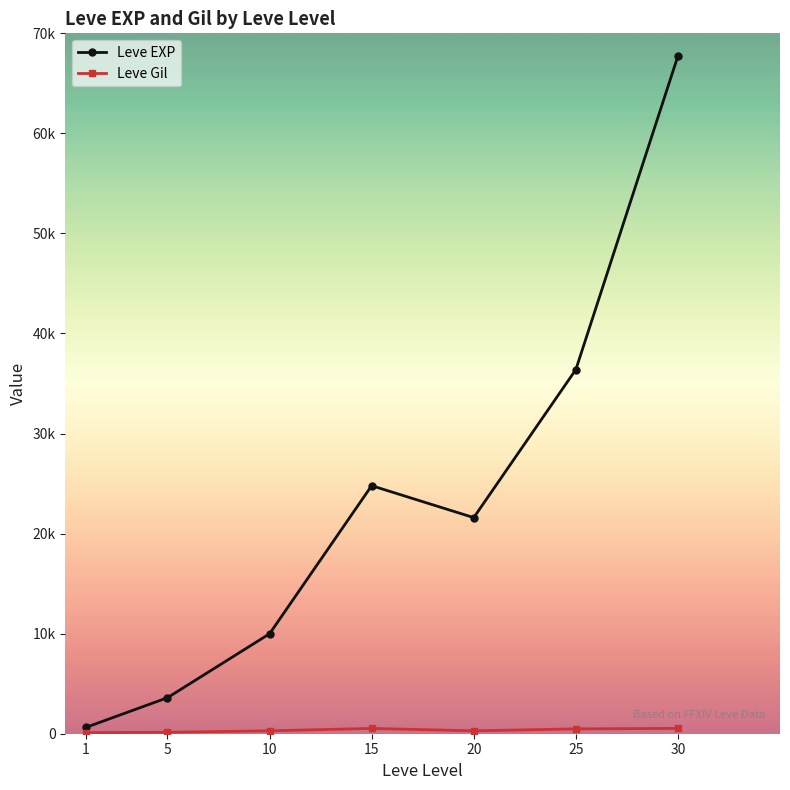

Is this an area chart (filled region under the line)?

No